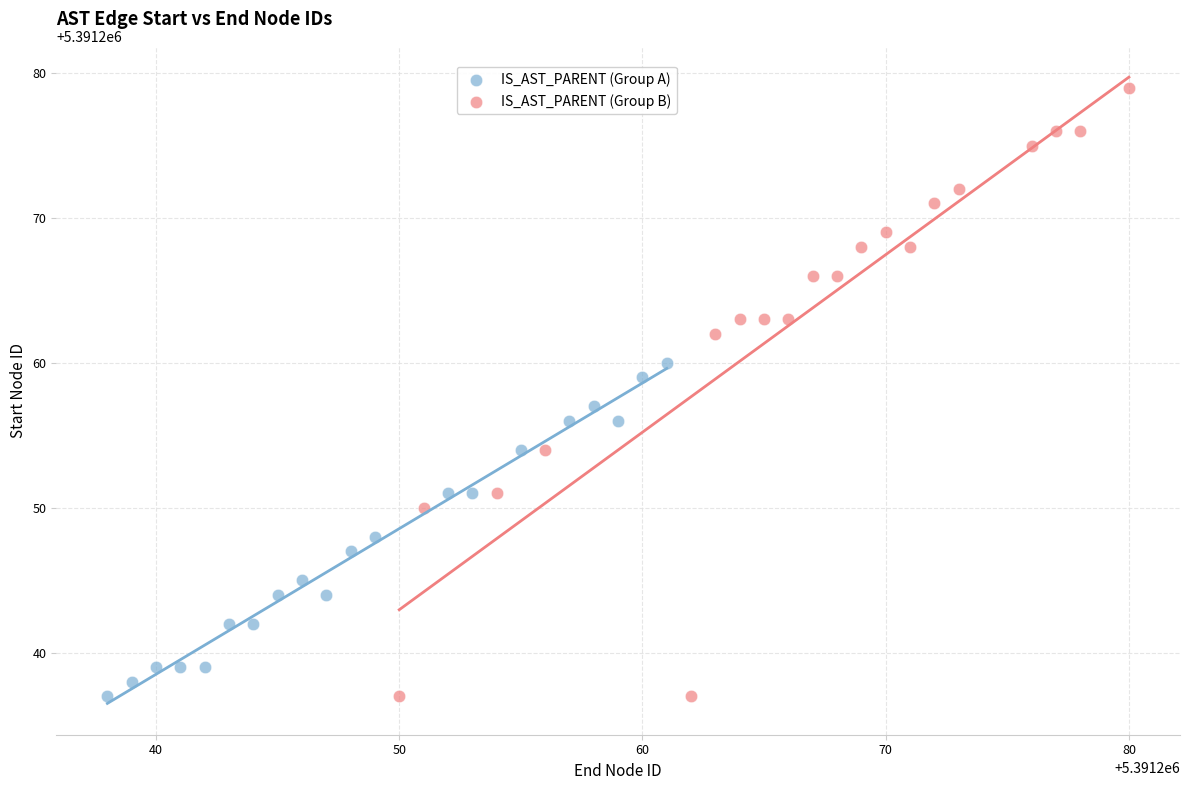

What are all the series names shown in the legend?

IS_AST_PARENT (Group A), IS_AST_PARENT (Group B)